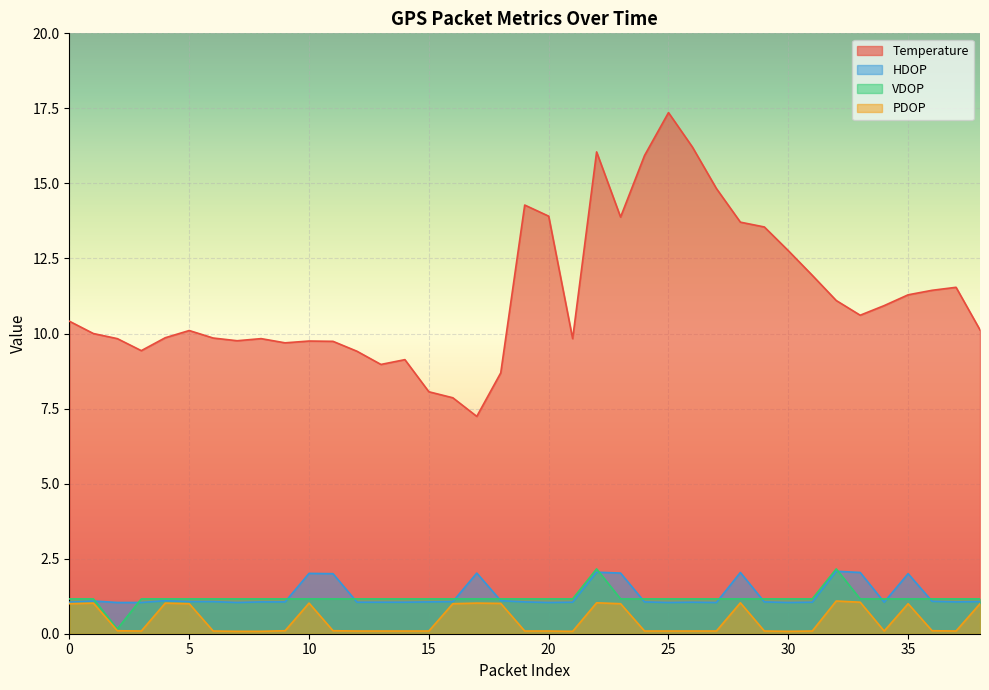

What is the greatest value displayed?

17.4